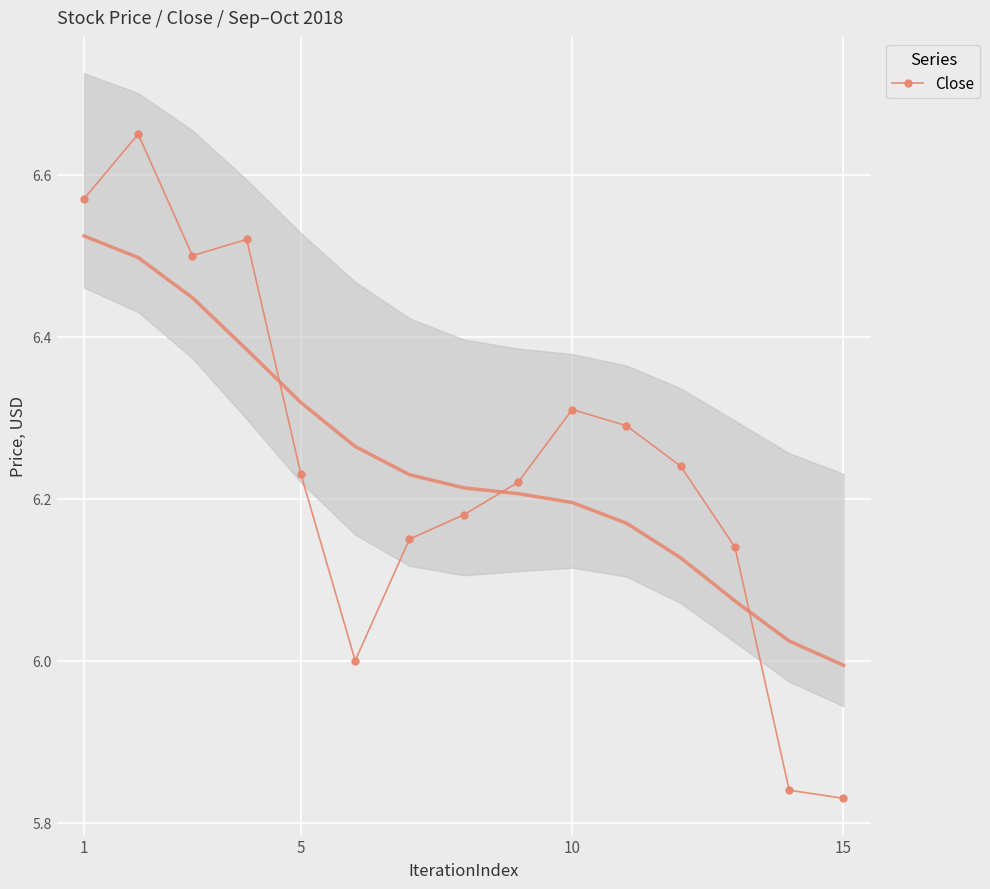

True or false: Close has more than 1 interior local peaks.

True